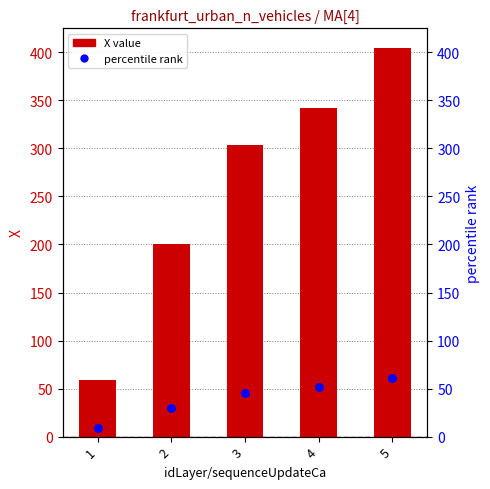

At how many categories does at least one series exceed 246?

3